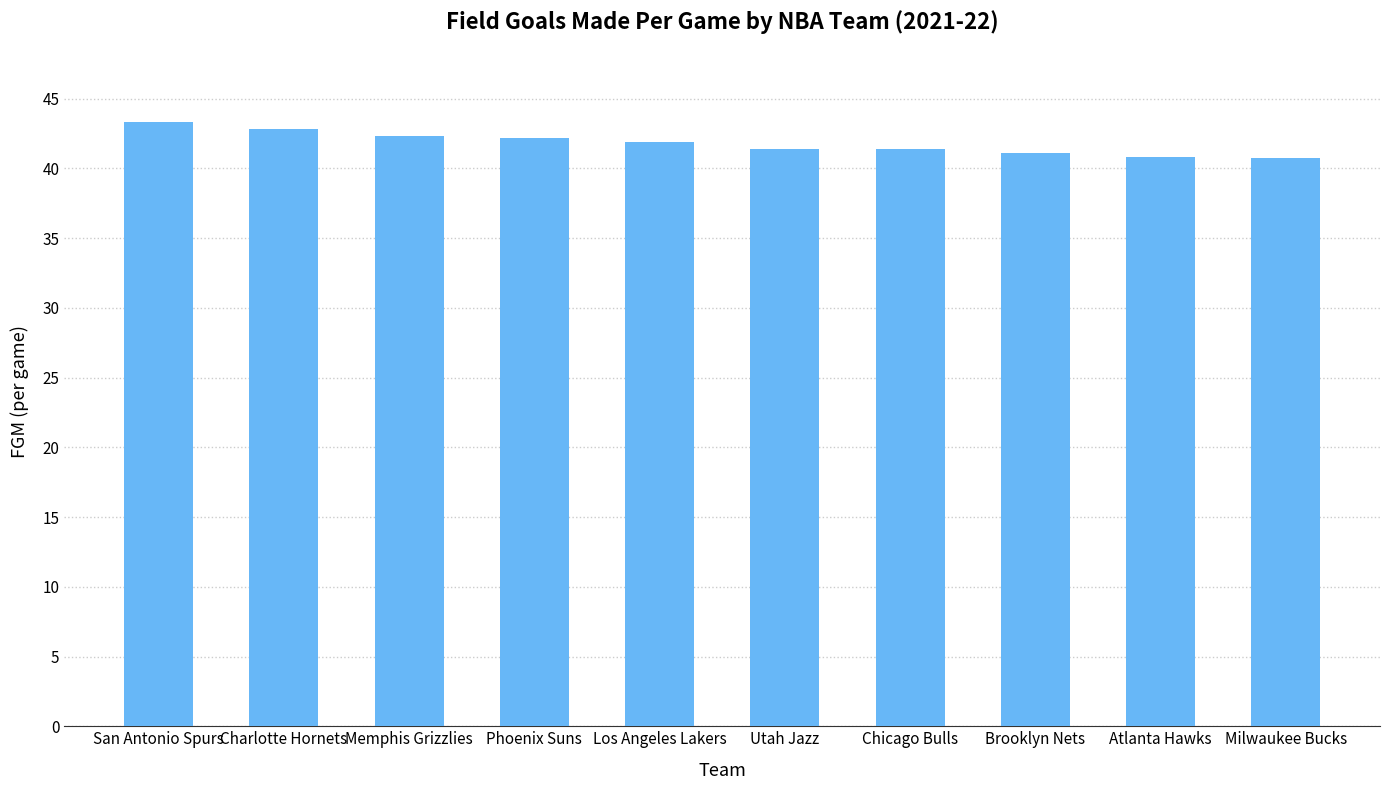

Are the bars horizontal?

No